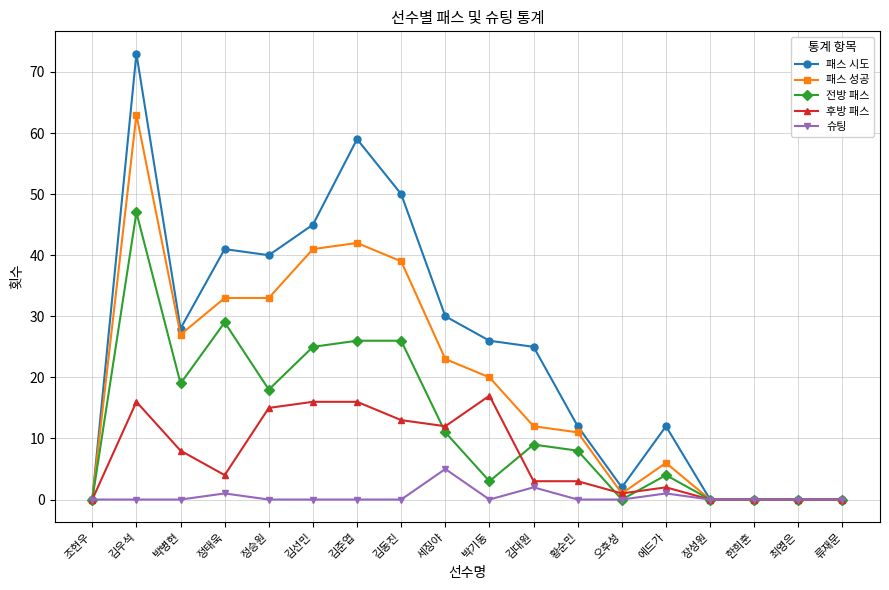

Which series has the largest range (max minus min)?

패스 시도